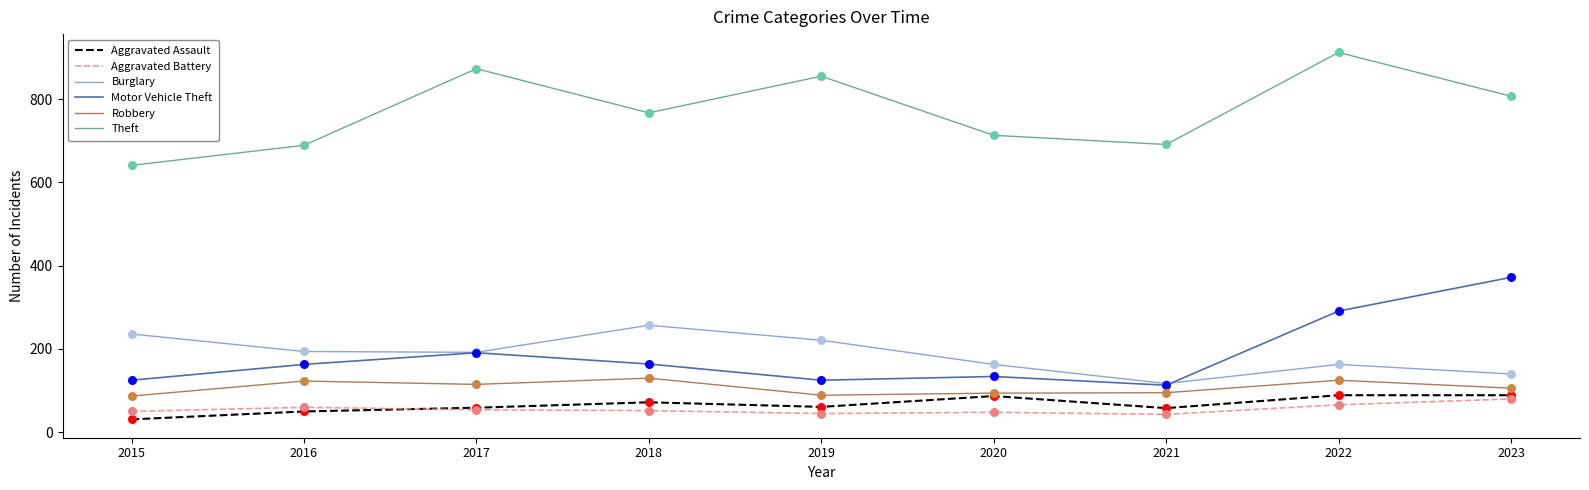

At how many categories does at least one series exceed 114?

9